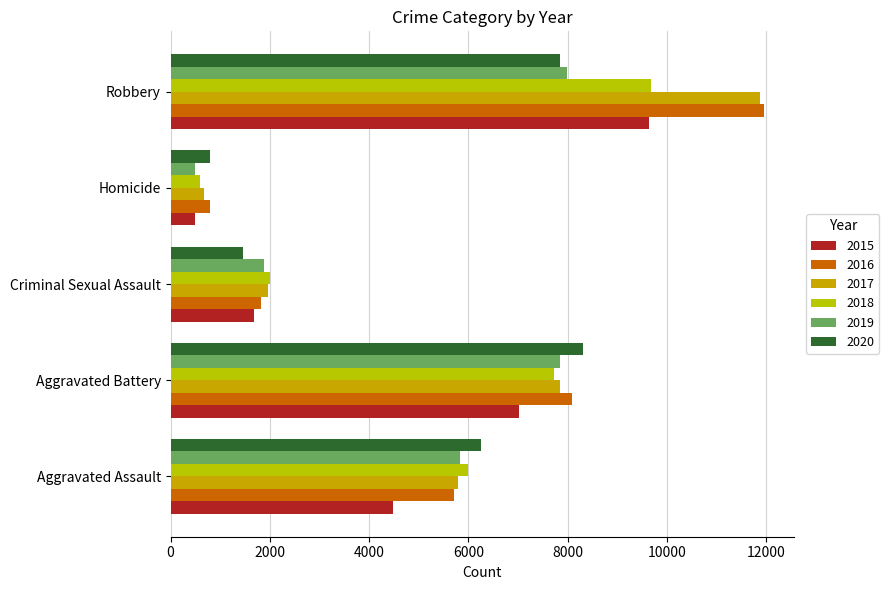

Which series has the largest total across all categories?

2016